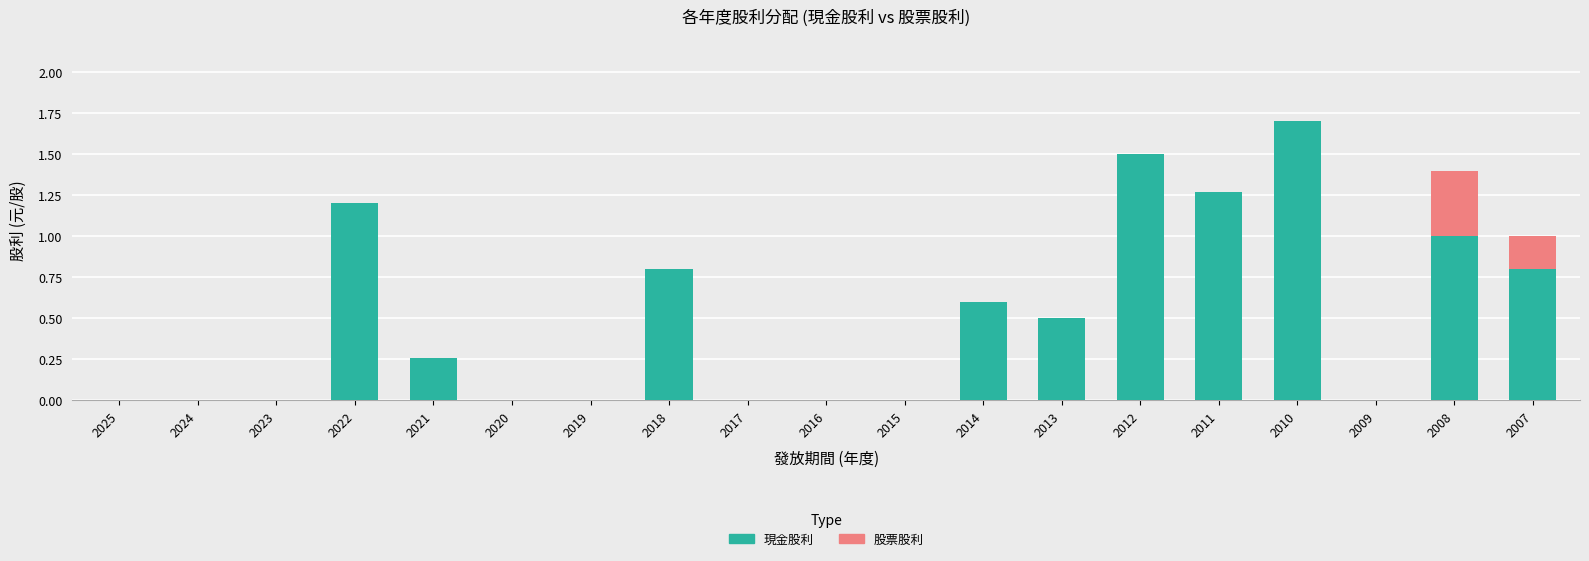

What value does the 現金股利 series have at 2010?

1.7